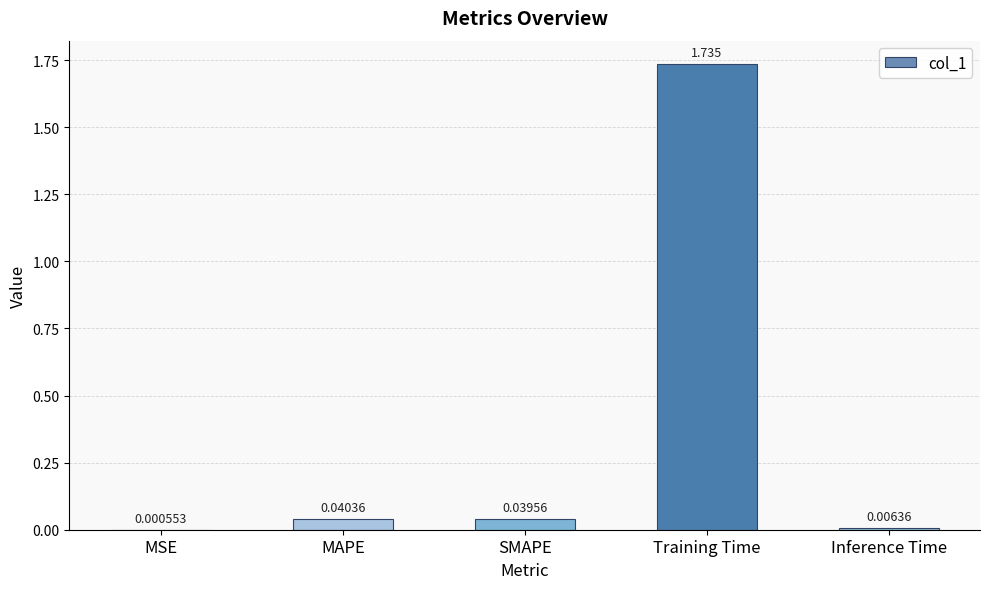

Which category has the highest value across all series?

Training Time